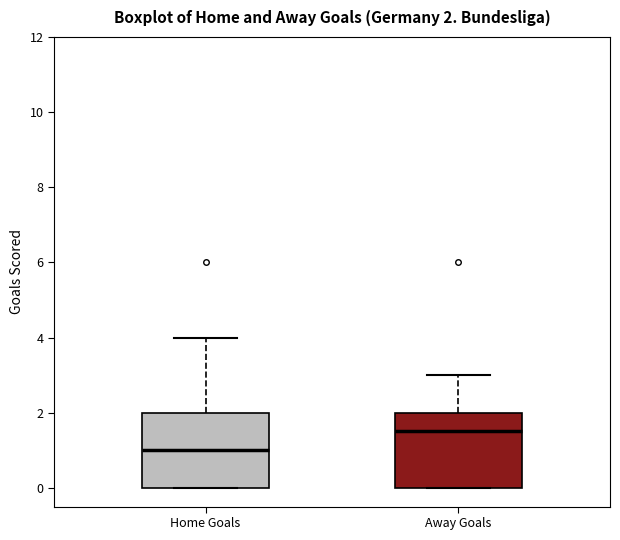

Which box has the lowest median line?

Home Goals